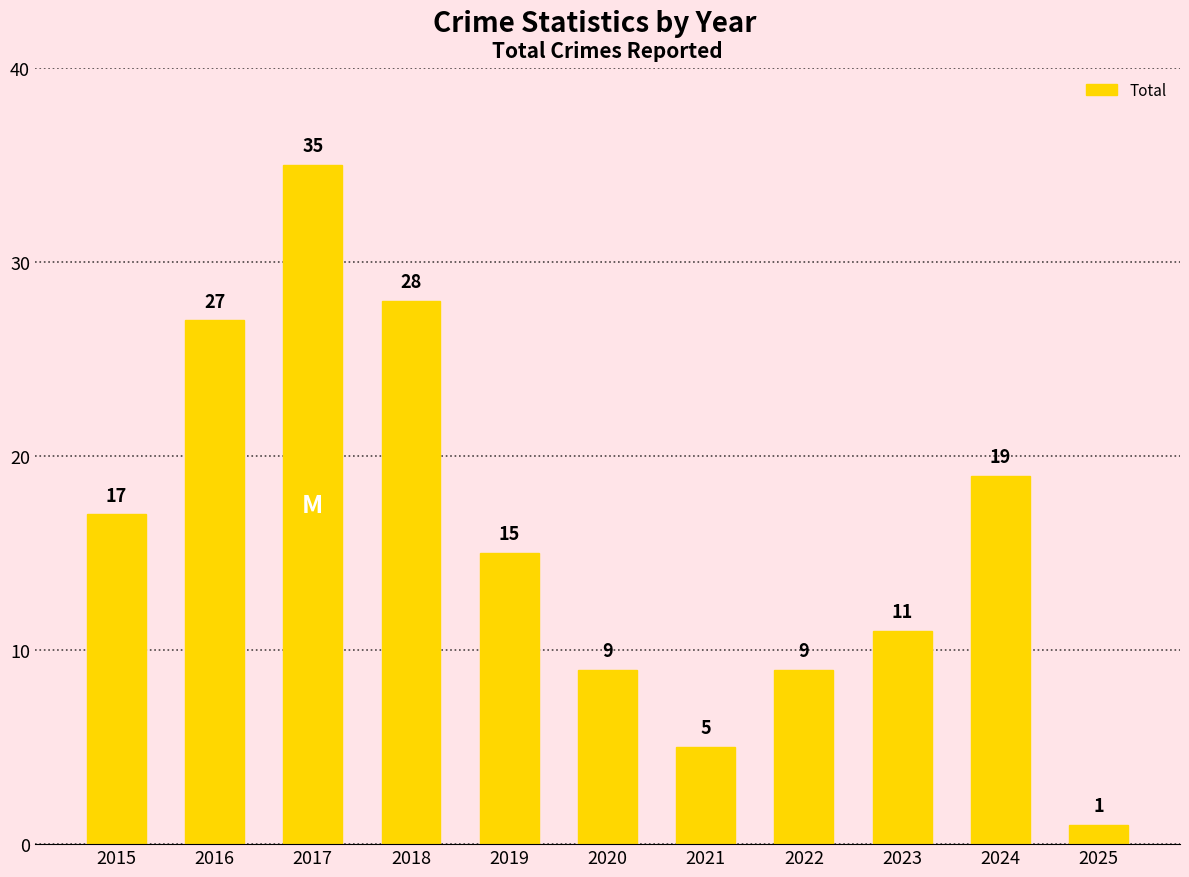

Reading left to right, extract all data points from this chart.

17	27	35	28	15	9	5	9	11	19	1